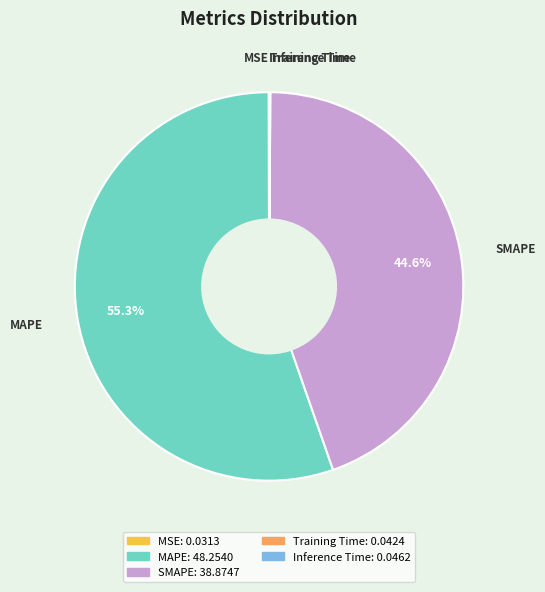

Do SMAPE and MAPE together represent more than half of the pie?

Yes